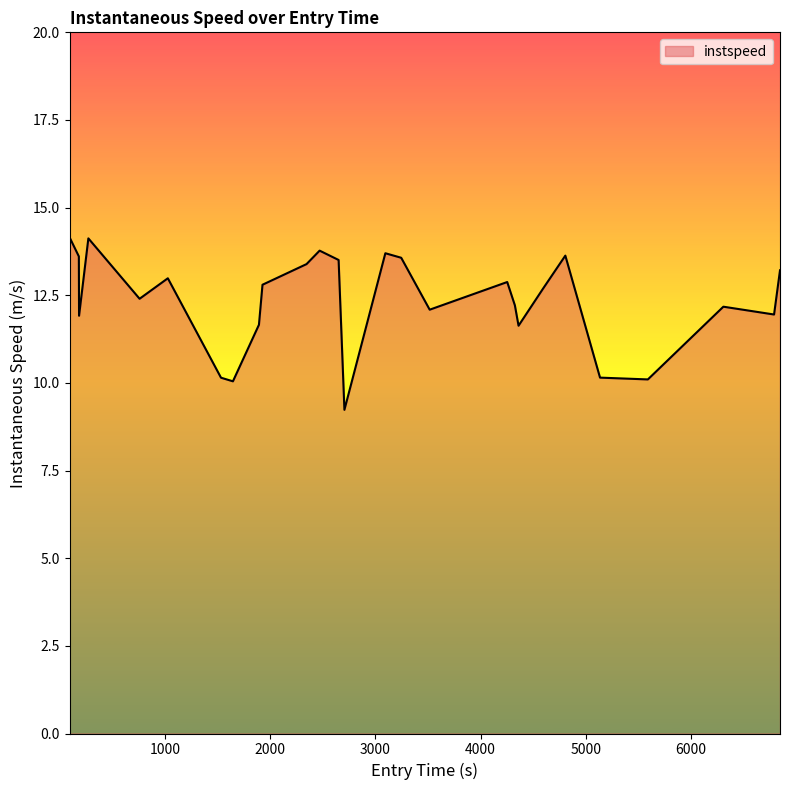

What is the difference between the maximum and minimum values?

4.9